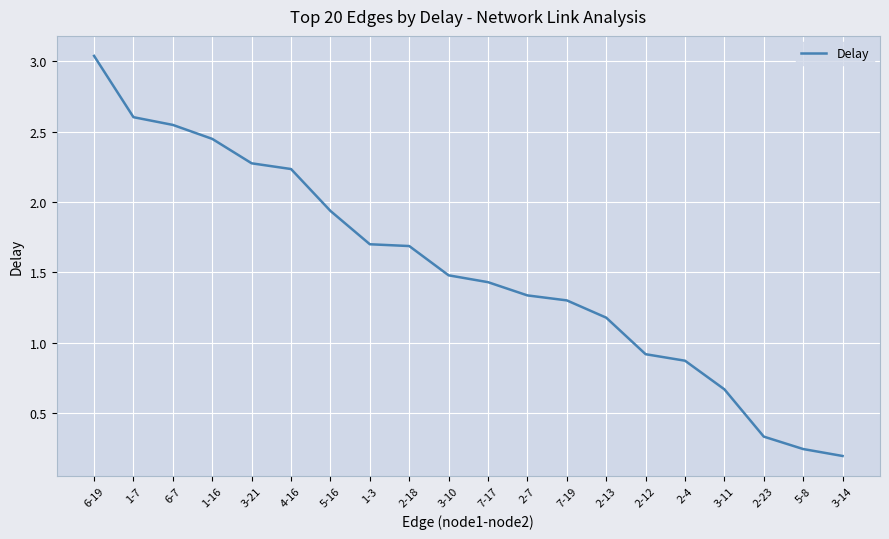

What is the sum of the values at 2-7 and 5-8?

1.6